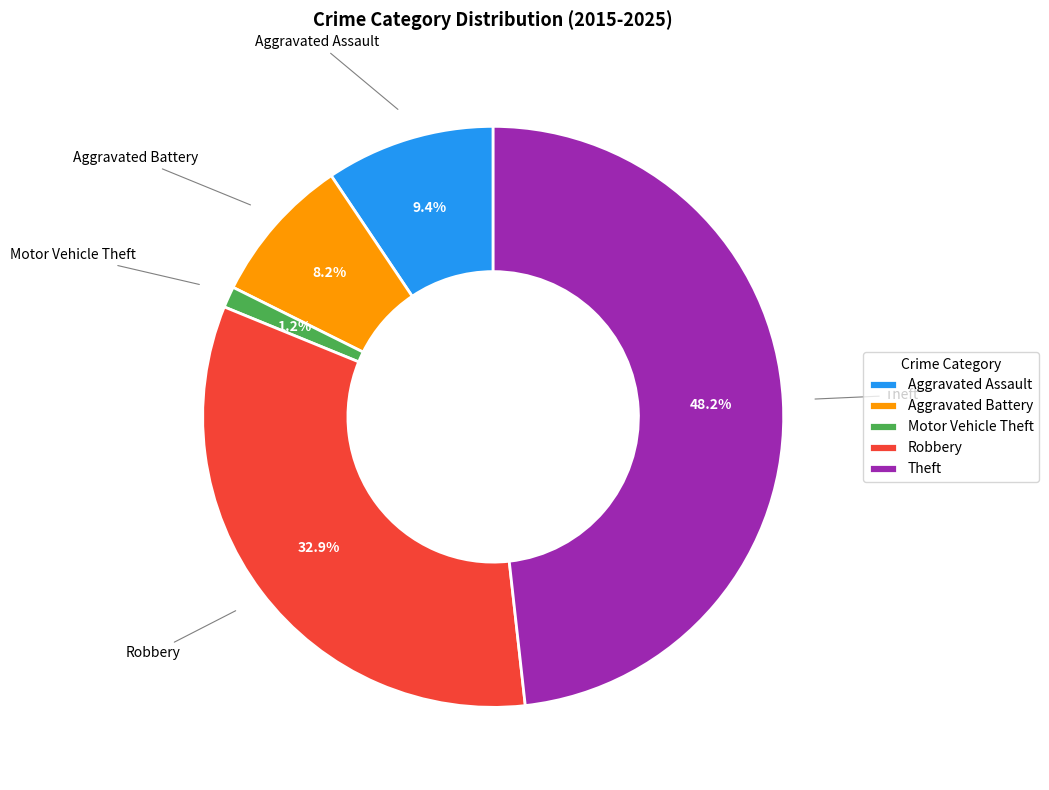

Is Theft the majority of the pie?

No